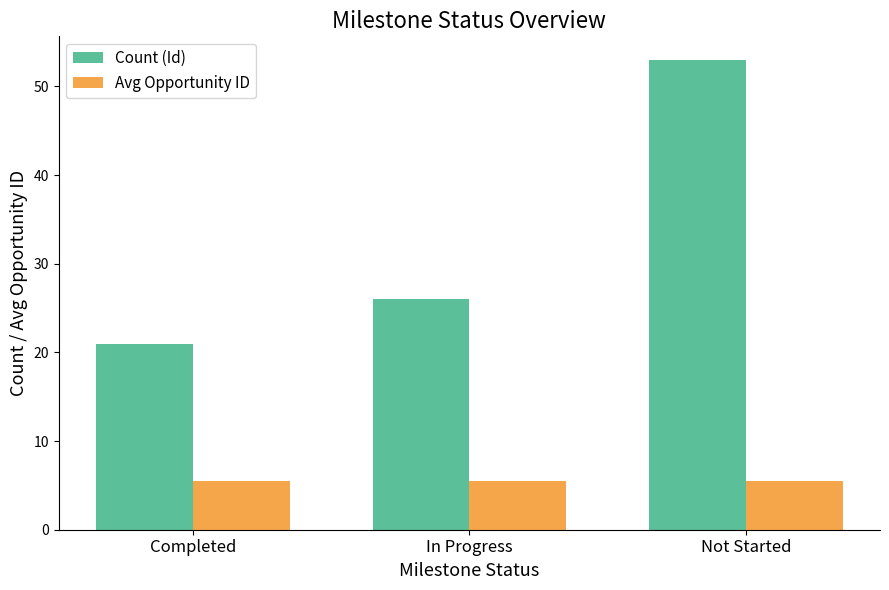

Where is Count (Id) nearest to the value 37?

In Progress